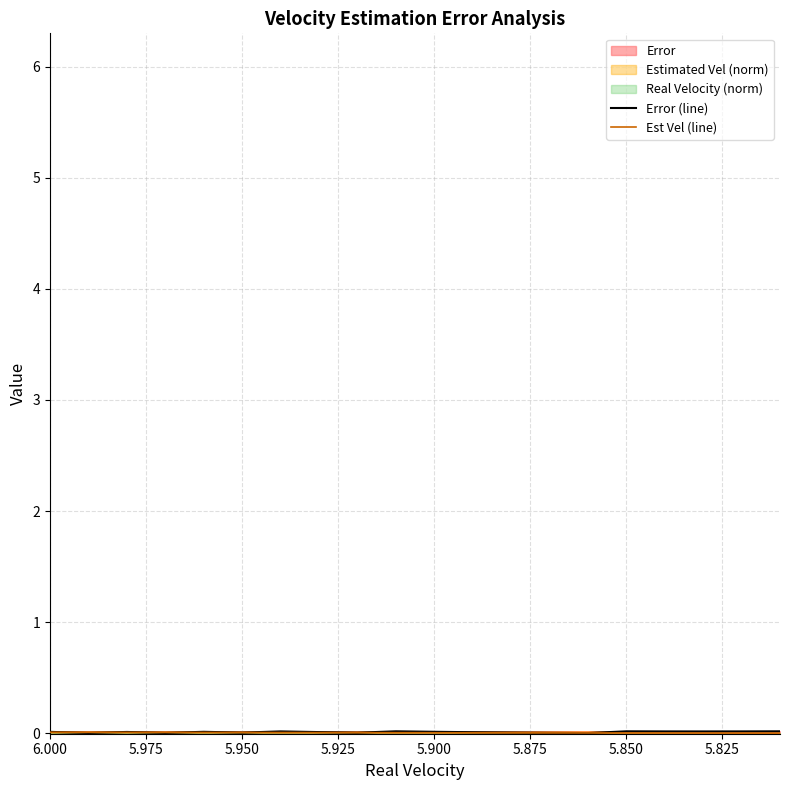

What is the sum of all Error values?

0.2